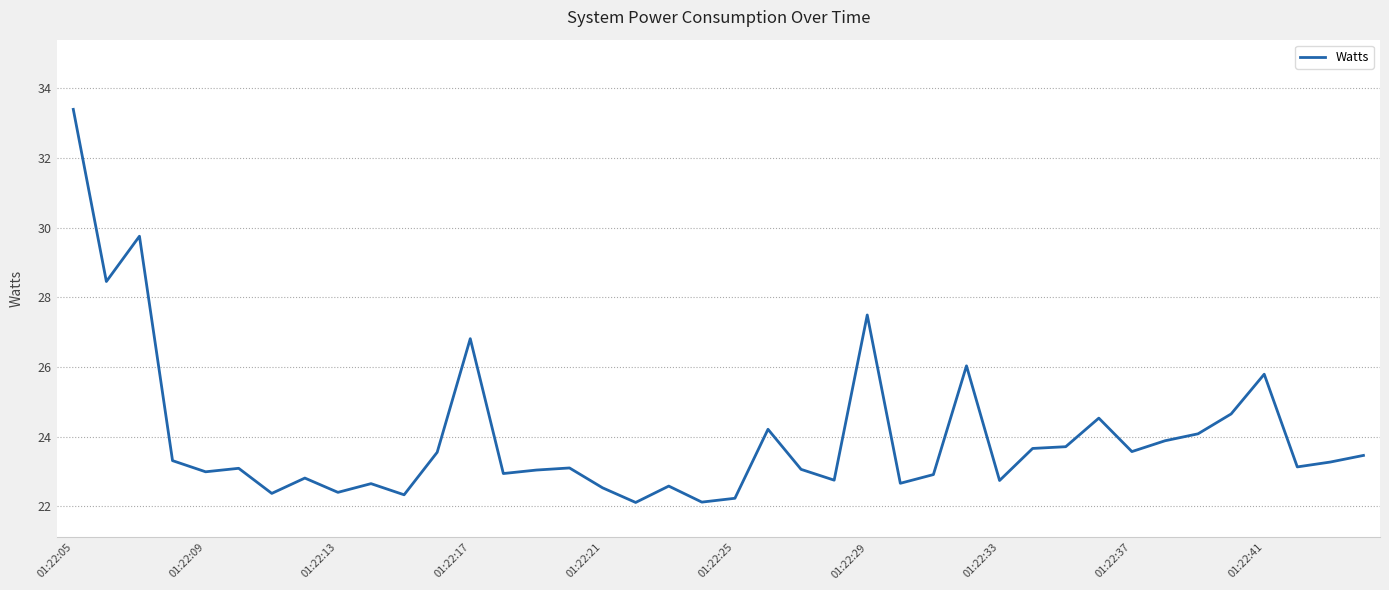

What is the average value?

24.0